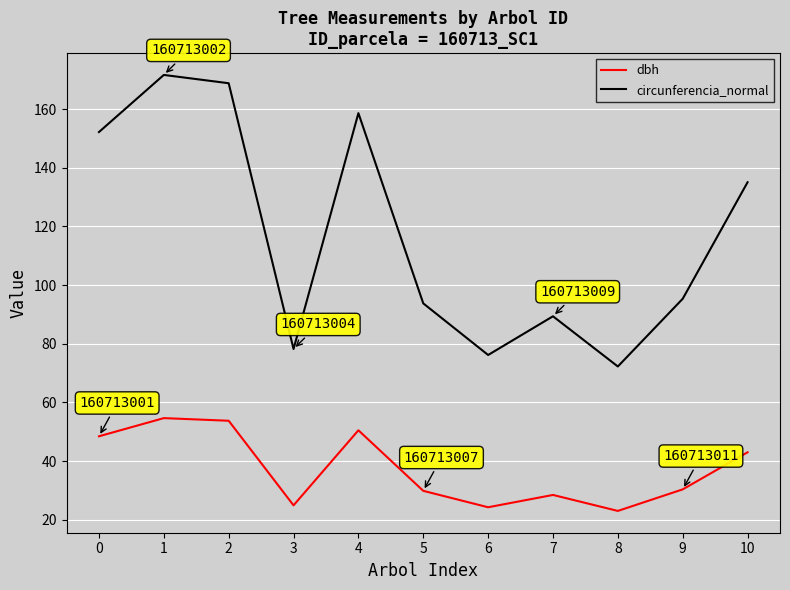

How many lines are shown in the chart?

2